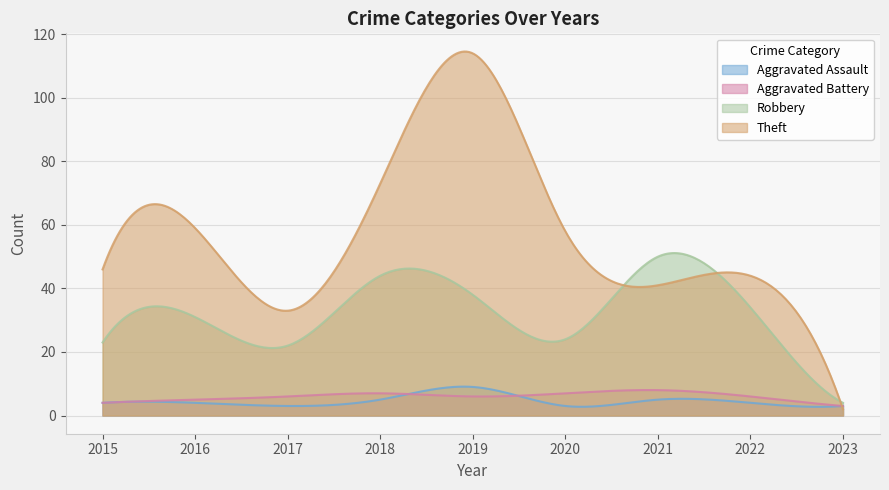

How many lines are shown in the chart?

4